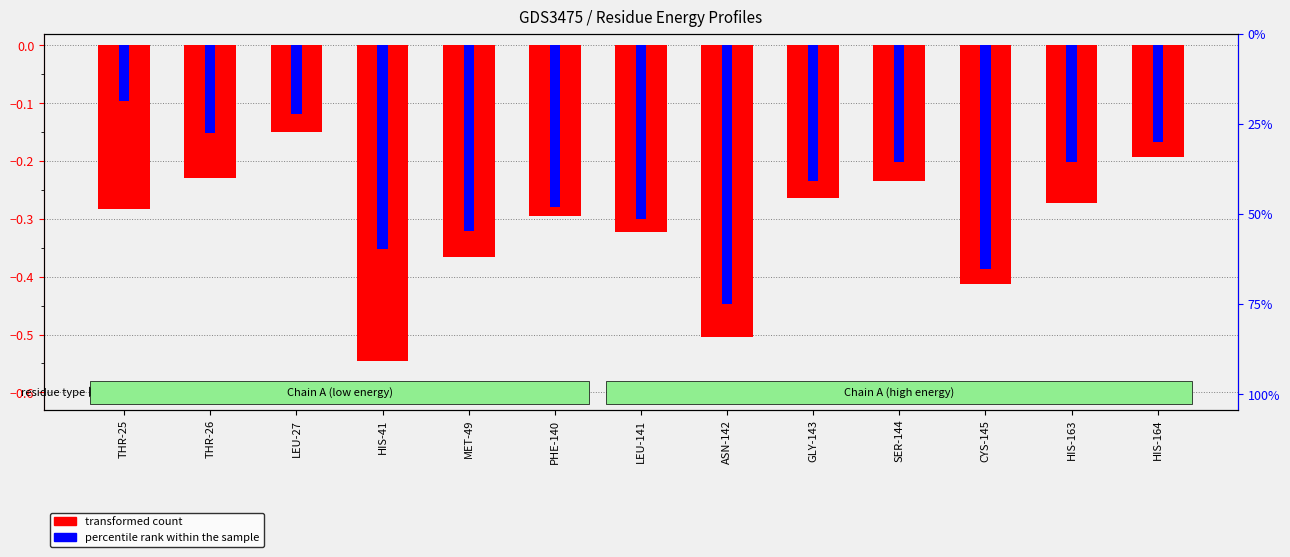

What is the sum of the transformed count values at HIS-163 and THR-26?

-0.5